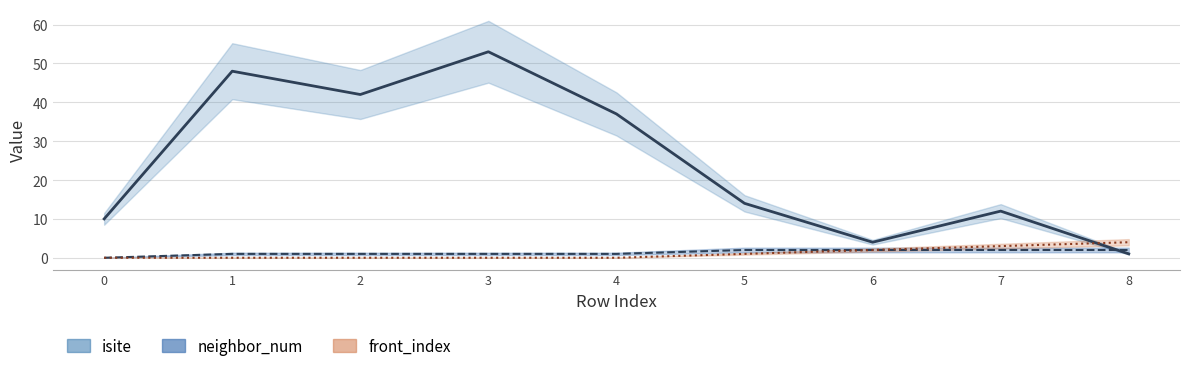

True or false: front_index and neighbor_num cross at least once.

False